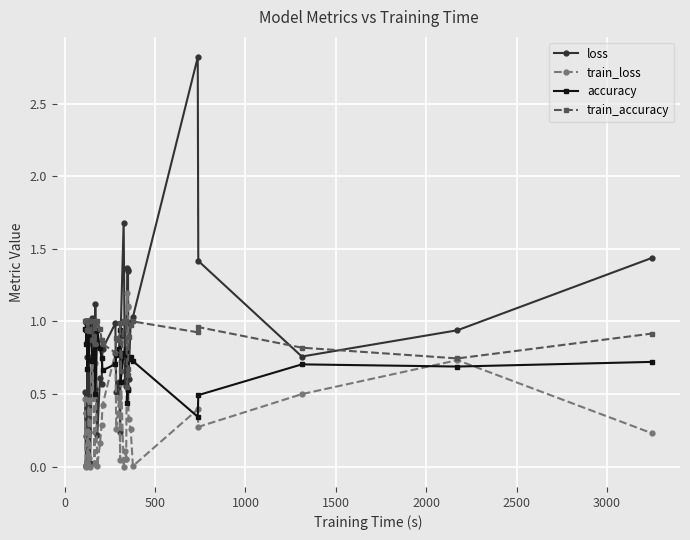

Does the chart display data point markers on the line(s)?

Yes